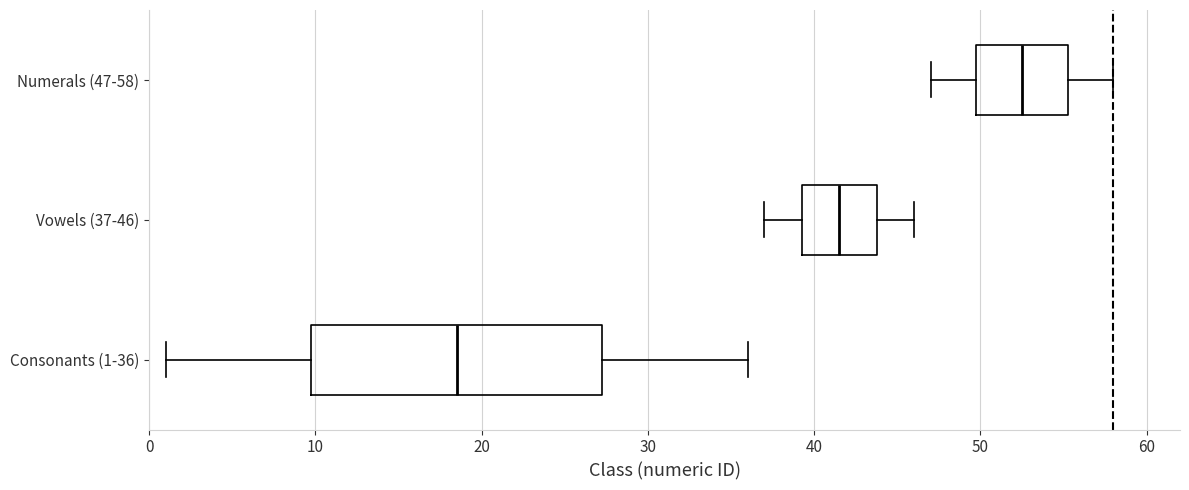

Reading bottom to top, transcribe this box plot: for each box, give where its median line is, the range the box spans, and where its two whiskers end, as read against the x-axis. The values are not printed on the chart, so give them approximately, as read against the axis.

Consonants (1-36): median 19, box 10 to 27, whiskers 1 to 36
Vowels (37-46): median 42, box 39 to 44, whiskers 37 to 46
Numerals (47-58): median 53, box 50 to 55, whiskers 47 to 58